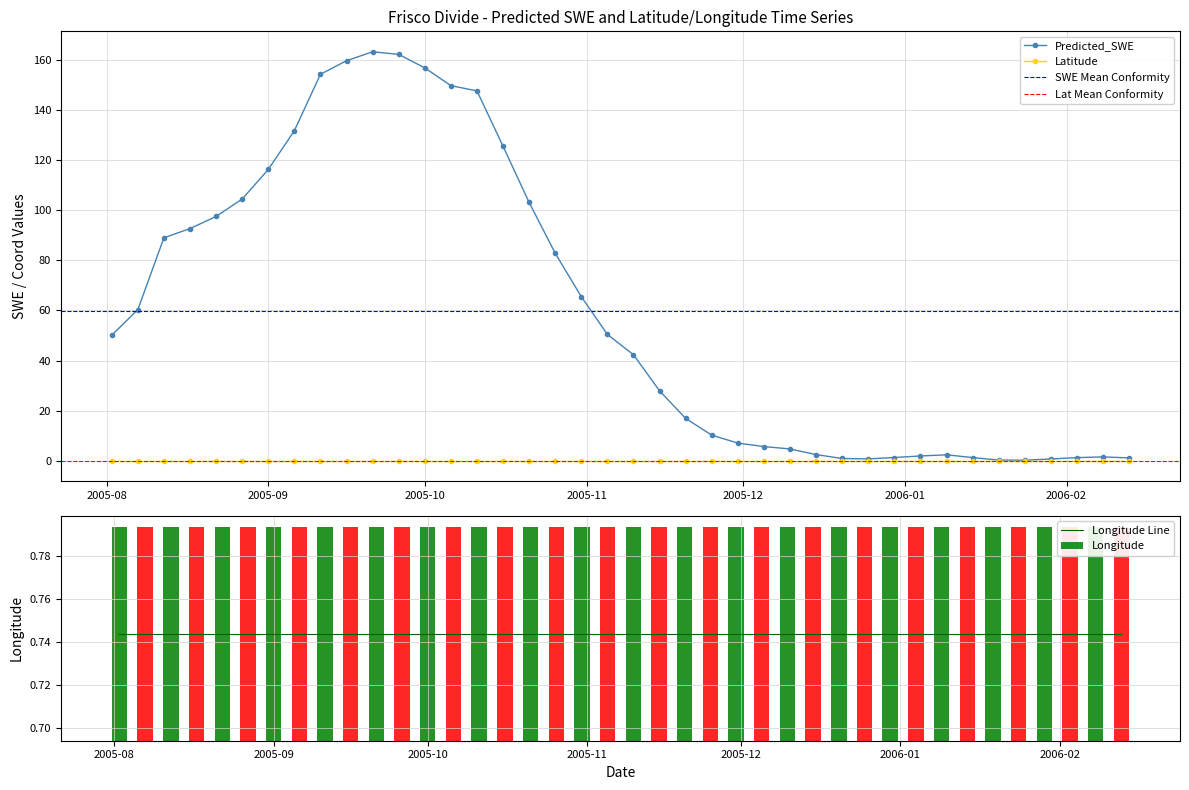

Reading left to right, list all the values displayed in this chart.

Predicted_SWE: 50.1	60.4	89.0	92.7	97.6	104.5	116.3	131.8	154.4	159.8	163.3	162.3	156.9	149.8	147.7	125.6	103.1	82.8	65.5	50.4	42.3	27.9	16.9	10.2	7.0	5.6	4.7	2.4	0.9	0.7	1.3	1.9	2.3	1.2	0.2	0.2	0.7	1.2	1.5	1.1
Latitude: 0.0	0.0	0.0	0.0	0.0	0.0	0.0	0.0	0.0	0.0	0.0	0.0	0.0	0.0	0.0	0.0	0.0	0.0	0.0	0.0	0.0	0.0	0.0	0.0	0.0	0.0	0.0	0.0	0.0	0.0	0.0	0.0	0.0	0.0	0.0	0.0	0.0	0.0	0.0	0.0
Longitude: 0.7	0.7	0.7	0.7	0.7	0.7	0.7	0.7	0.7	0.7	0.7	0.7	0.7	0.7	0.7	0.7	0.7	0.7	0.7	0.7	0.7	0.7	0.7	0.7	0.7	0.7	0.7	0.7	0.7	0.7	0.7	0.7	0.7	0.7	0.7	0.7	0.7	0.7	0.7	0.7